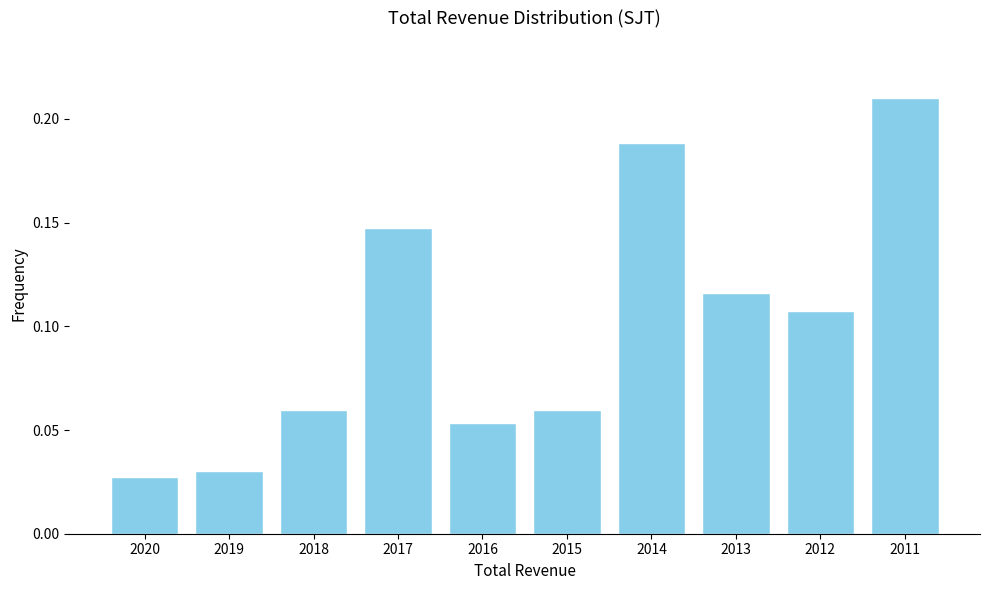

How many values are between 0 and 1?

10